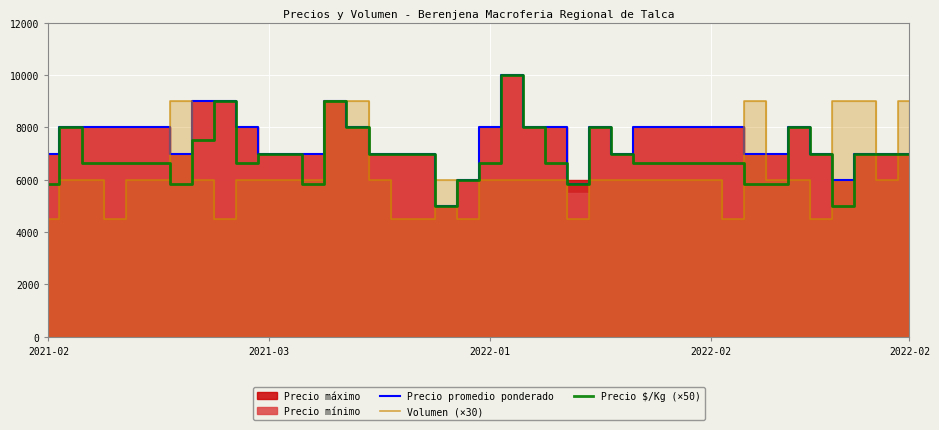

At 13, list the series in order from largest to smallest.

Precio promedio ponderado, Volumen (×30), Precio $/Kg (×50)